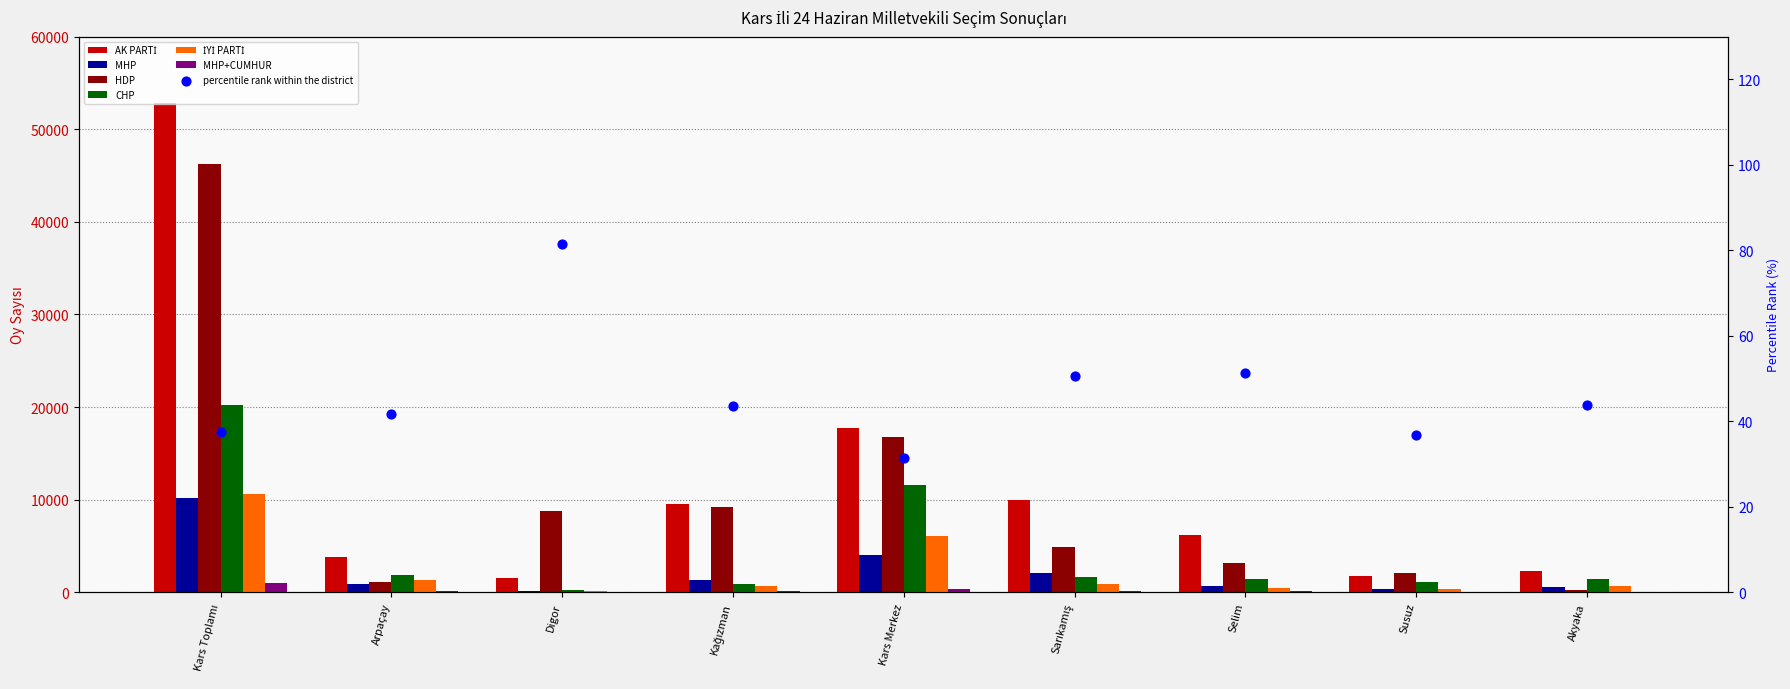

At which category is the sum across all series the highest?

Kars Toplamı